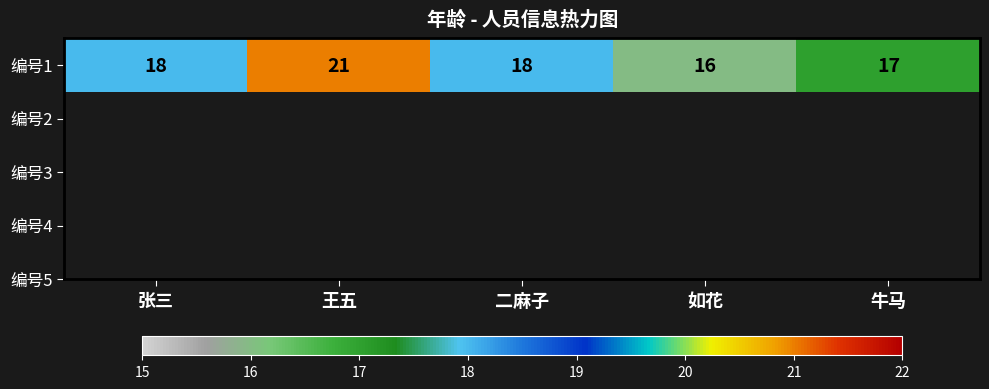

What is the difference between the second highest and second lowest values?

1